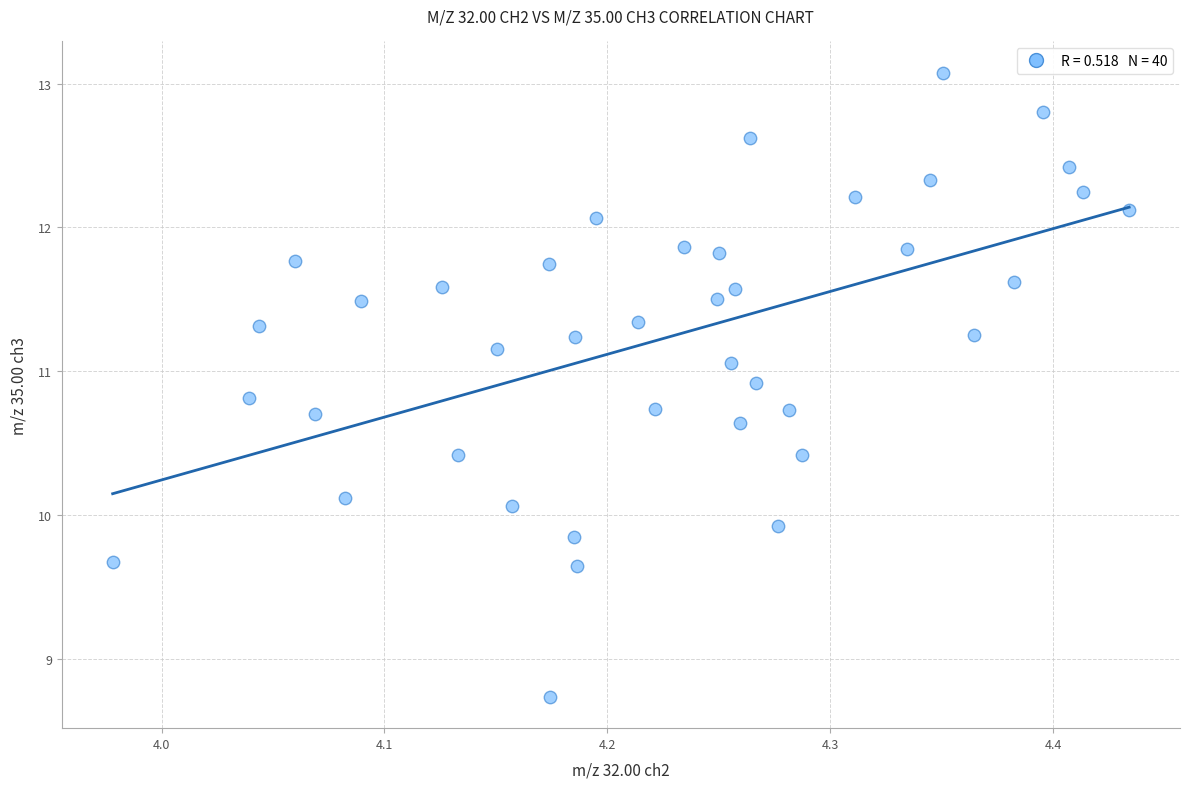

What is the range of X values (max minus min)?

0.5